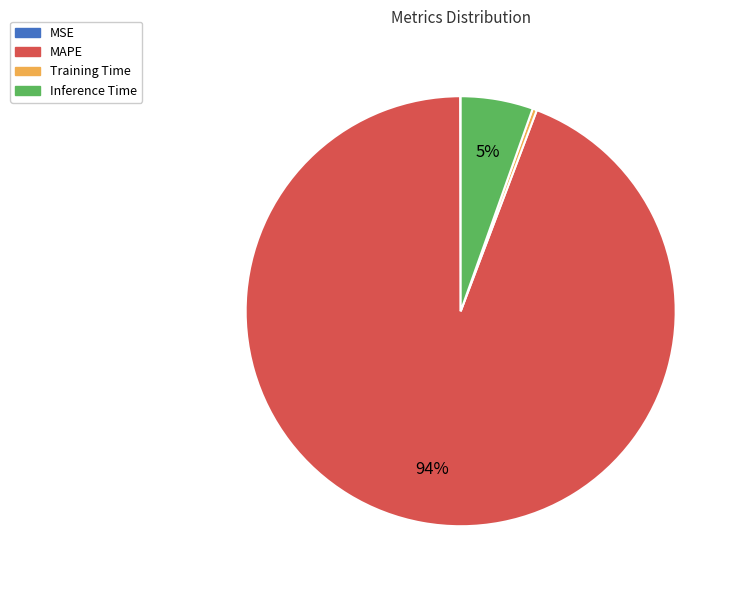

To the nearest percent, what percentage of the pie is Inference Time?

5%